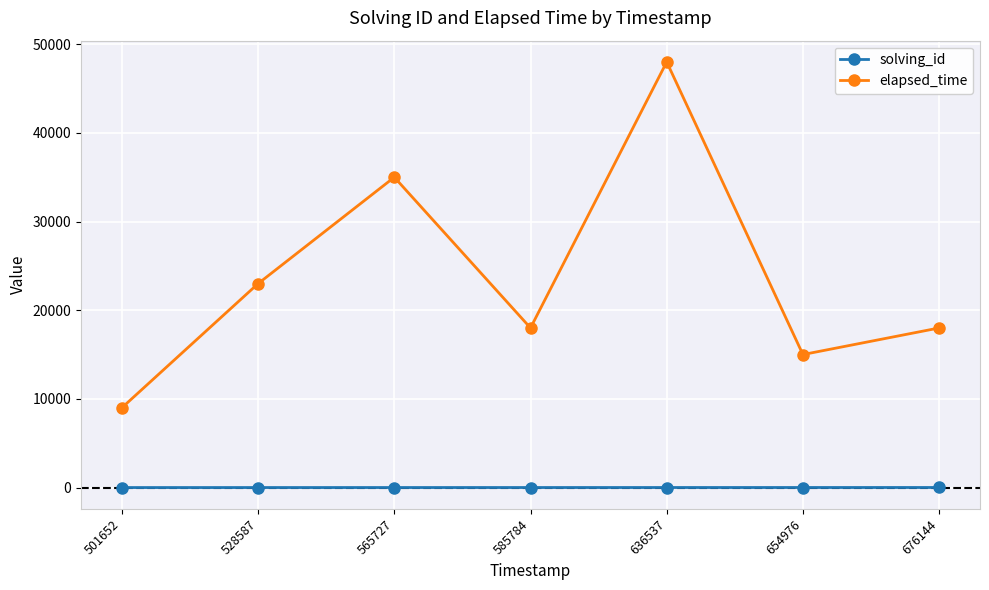

True or false: solving_id and elapsed_time intersect in this chart.

False